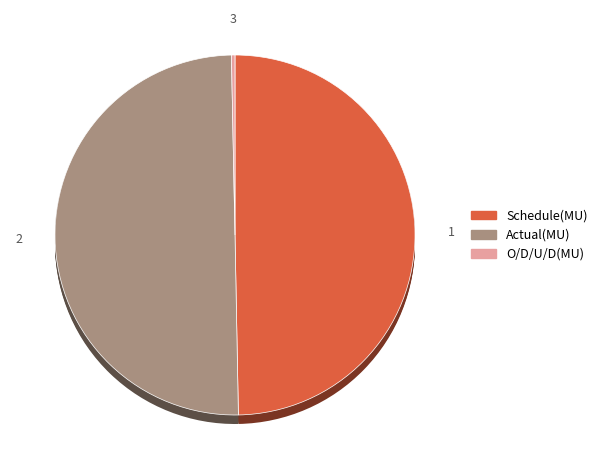

True or false: O/D/U/D(MU) accounts for 0% of the total.

True